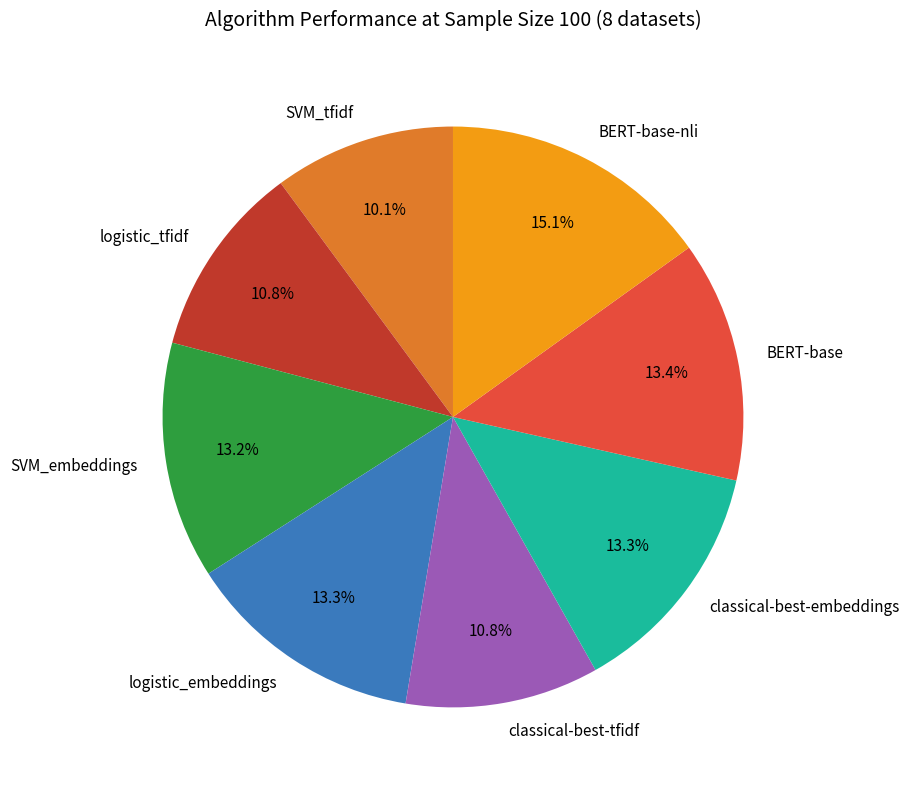

Between SVM_tfidf and classical-best-tfidf, which is larger?

classical-best-tfidf